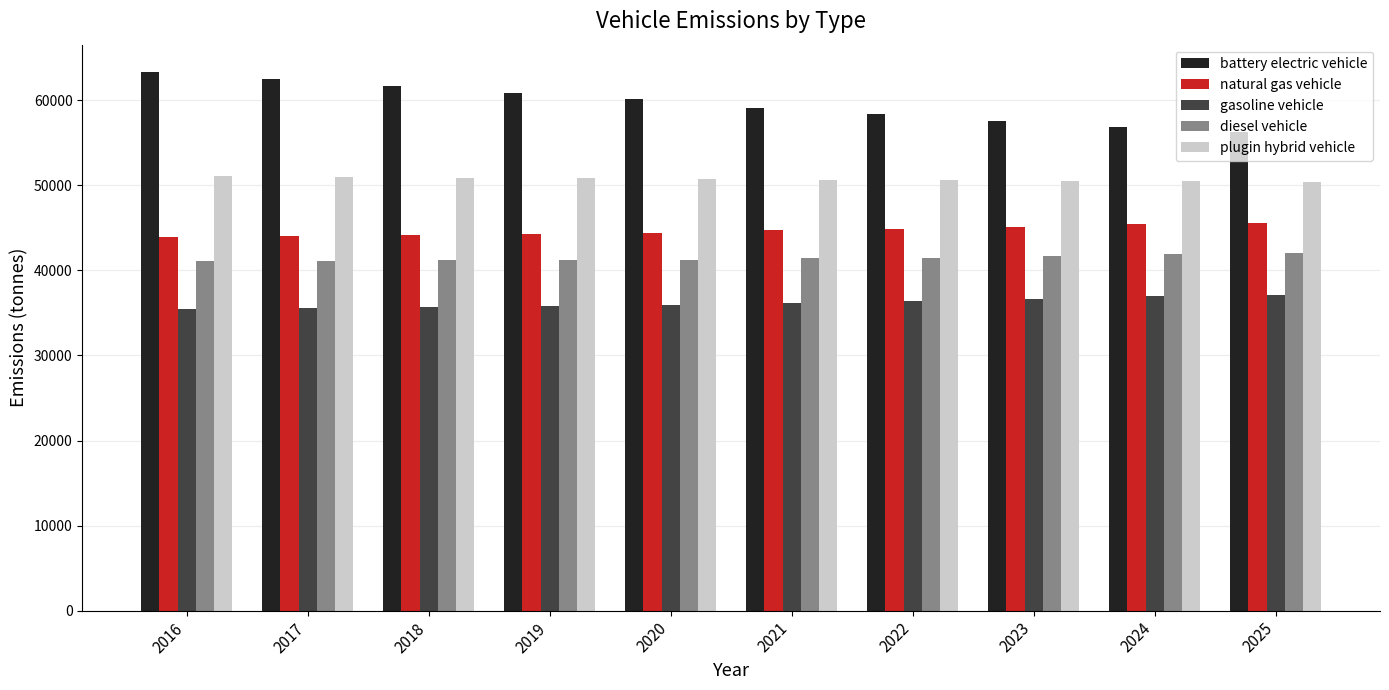

What is the minimum value for gasoline vehicle?

35462.7